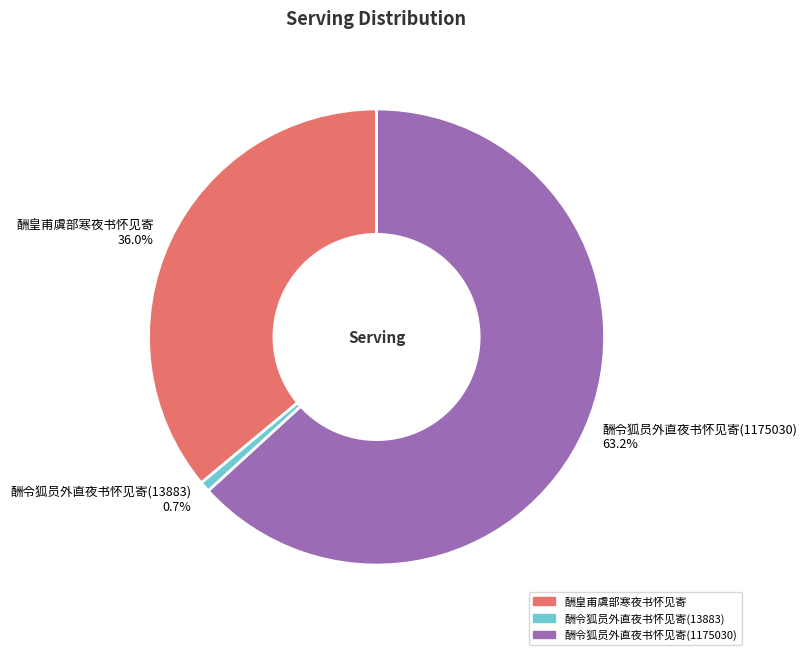

How many segments does this pie chart have?

3